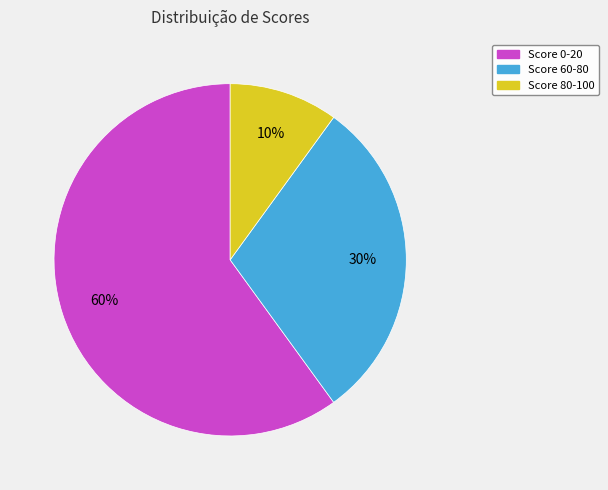

How many slices are in this pie chart?

3